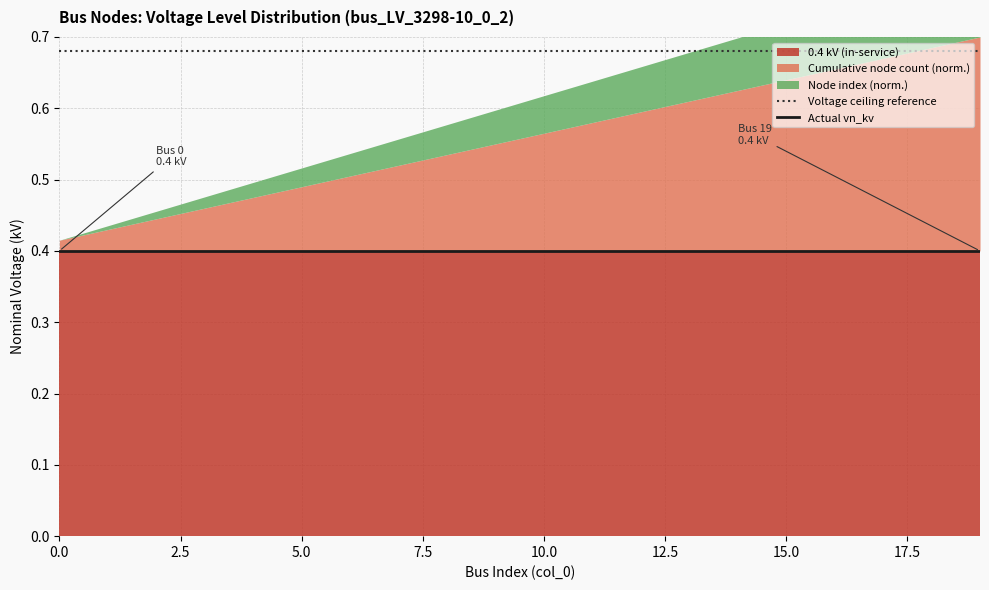

True or false: Voltage ceiling reference and Actual vn_kv intersect in this chart.

False